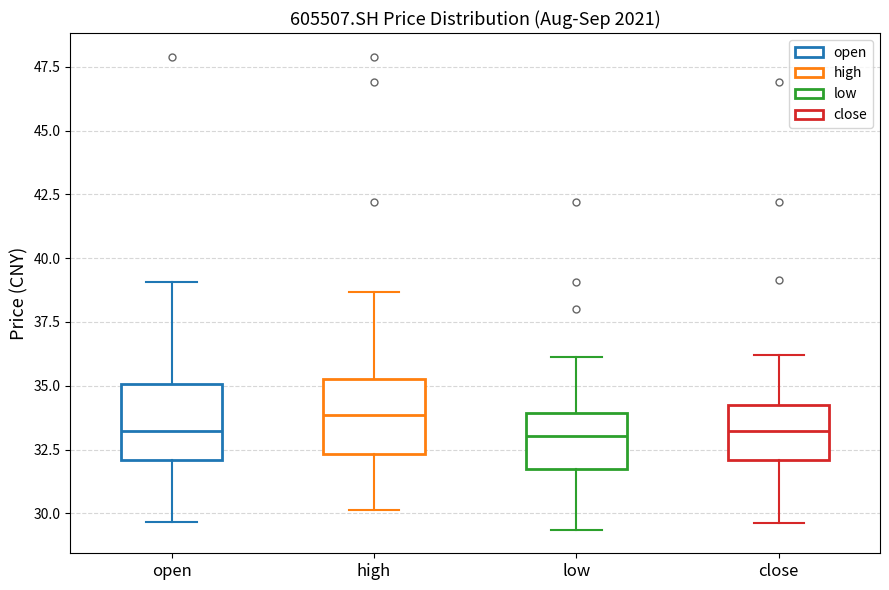

Reading left to right, read every box against the y-axis: the position of its median line, the range the box covers, and the ends of its whiskers. The values are not printed on the chart, so give them approximately, as read against the axis.

open: median 33.0, box 32.0 to 35.0, whiskers 29.5 to 39.0
high: median 34.0, box 32.5 to 35.5, whiskers 30.0 to 38.5
low: median 33.0, box 32.0 to 34.0, whiskers 29.5 to 36.0
close: median 33.0, box 32.0 to 34.5, whiskers 29.5 to 36.0